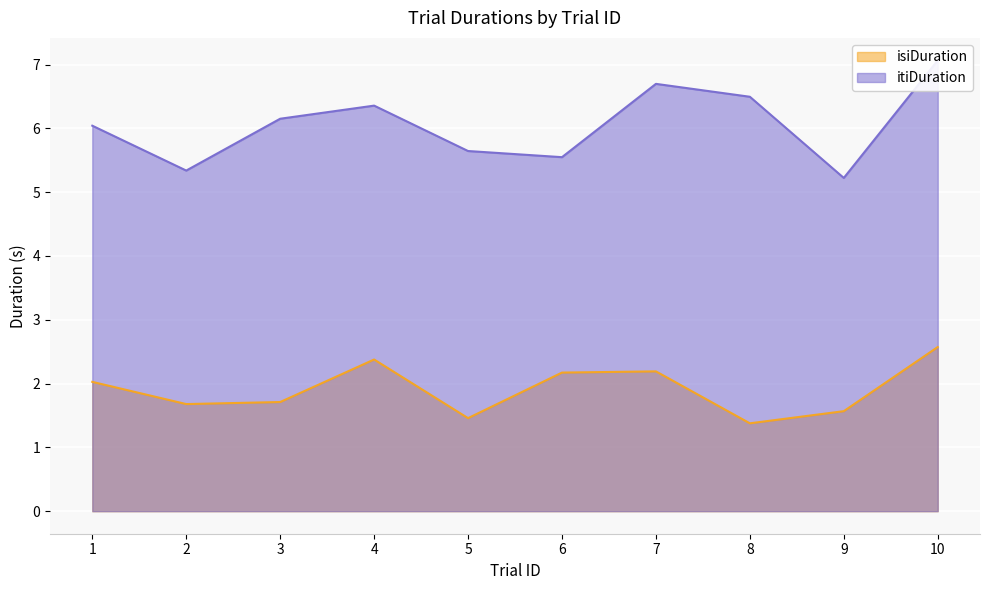

Which label corresponds to the largest value in the chart?

10